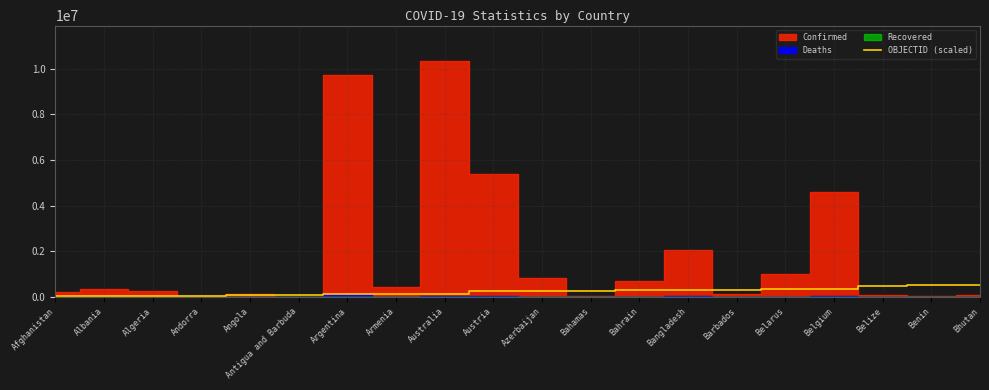

How many lines are shown in the chart?

1